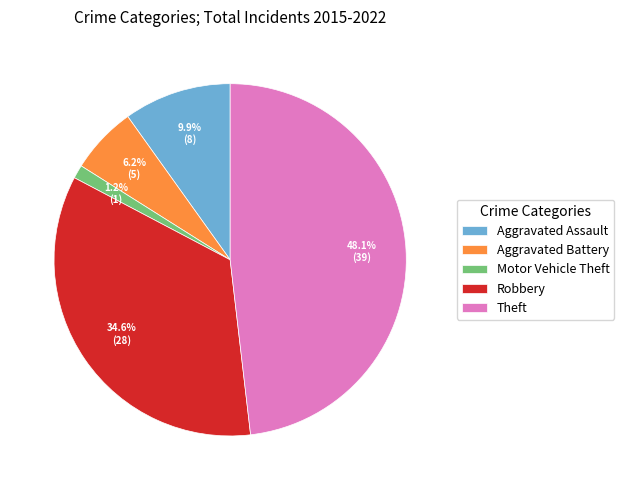

Between Robbery and Aggravated Assault, which is larger?

Robbery